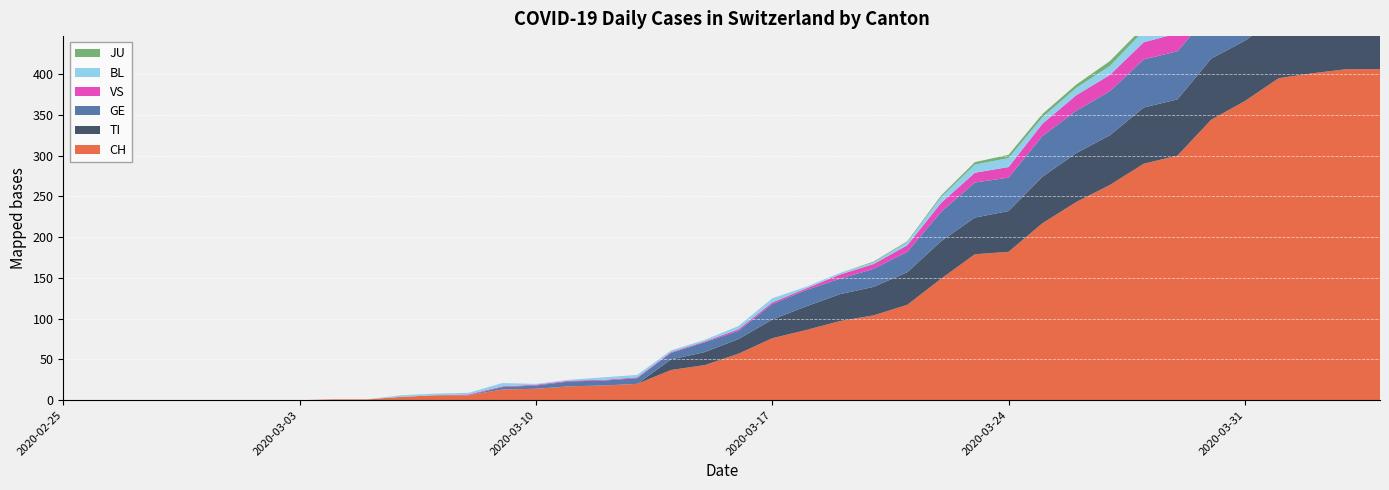

Reading right to left, list all the values displayed in this chart.

CH: 406	406	401	395	367	344	300	290	264	243	217	182	179	149	117	104	97	86	76	57	43	37	20	18	17	14	13	6	6	4	1	1	0	0	0	0	0	0	0	0
TI: 72	75	75	76	74	75	69	69	61	60	57	50	45	46	40	35	33	29	23	18	16	13	0	0	0	0	0	0	0	0	0	0	0	0	0	0	0	0	0	0
GE: 61	65	62	64	64	57	59	59	54	52	50	41	43	36	25	22	19	20	19	10	12	8	7	6	6	4	3	0	0	0	0	0	0	0	0	0	0	0	0	0
VS: 28	26	28	26	24	25	22	21	20	19	15	13	12	11	8	6	5	2	2	2	1	1	1	1	1	1	1	1	0	0	0	0	0	0	0	0	0	0	0	0
BL: 19	18	18	17	18	17	15	14	11	9	8	11	10	7	4	2	2	2	5	4	2	2	3	3	1	1	4	2	2	2	0	0	0	0	0	0	0	0	0	0
JU: 3	3	3	5	5	5	5	5	6	4	4	4	3	2	1	1	0	0	0	0	0	0	0	0	0	0	0	0	0	0	0	0	0	0	0	0	0	0	0	0